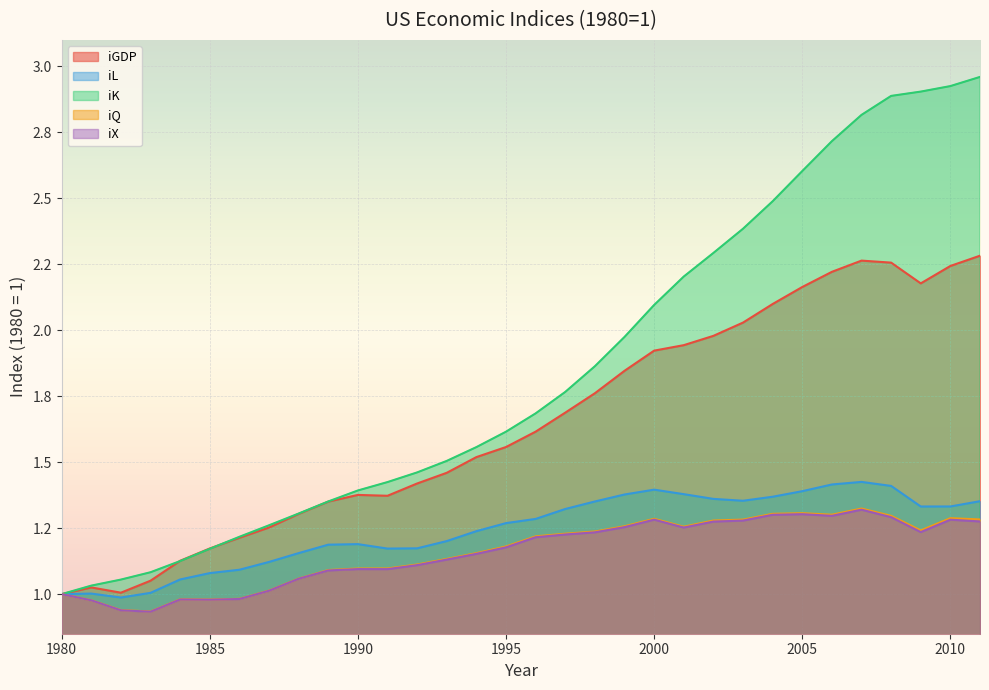

Is it true that iL equals 0.8 at 2000?

False